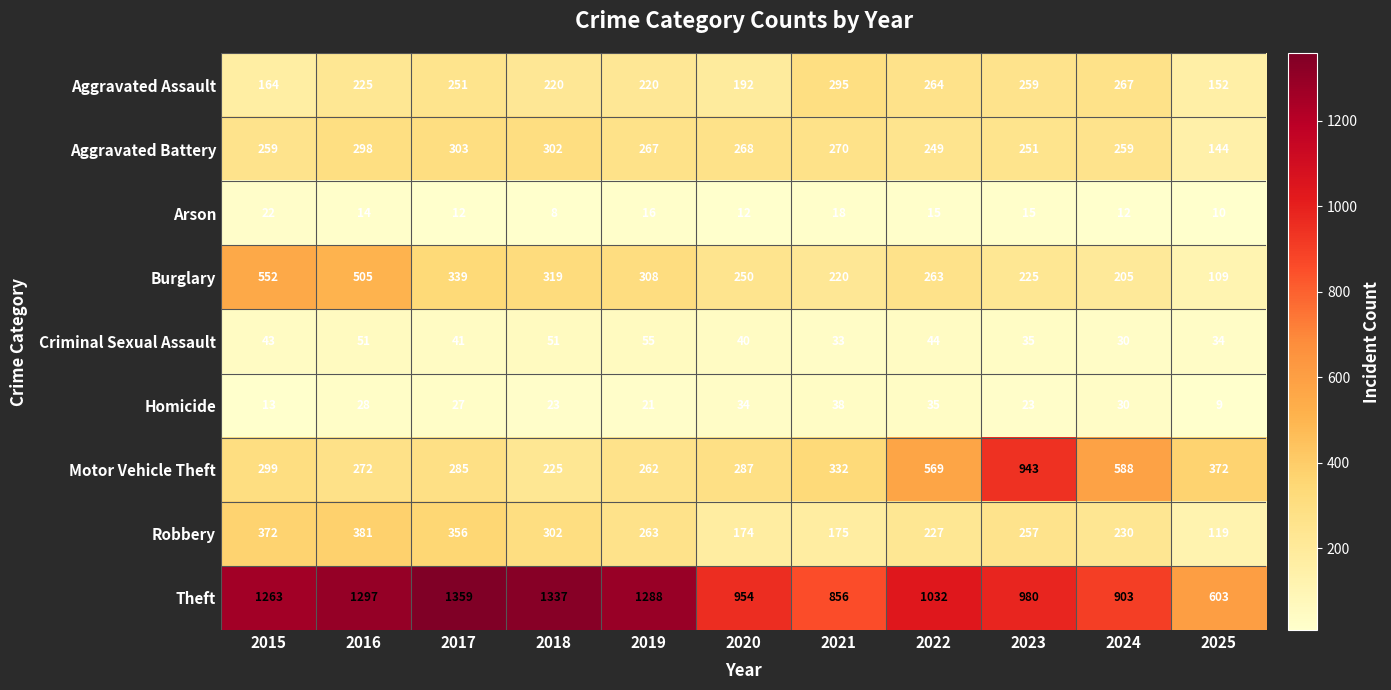

Which label corresponds to the smallest value in the chart?

2018